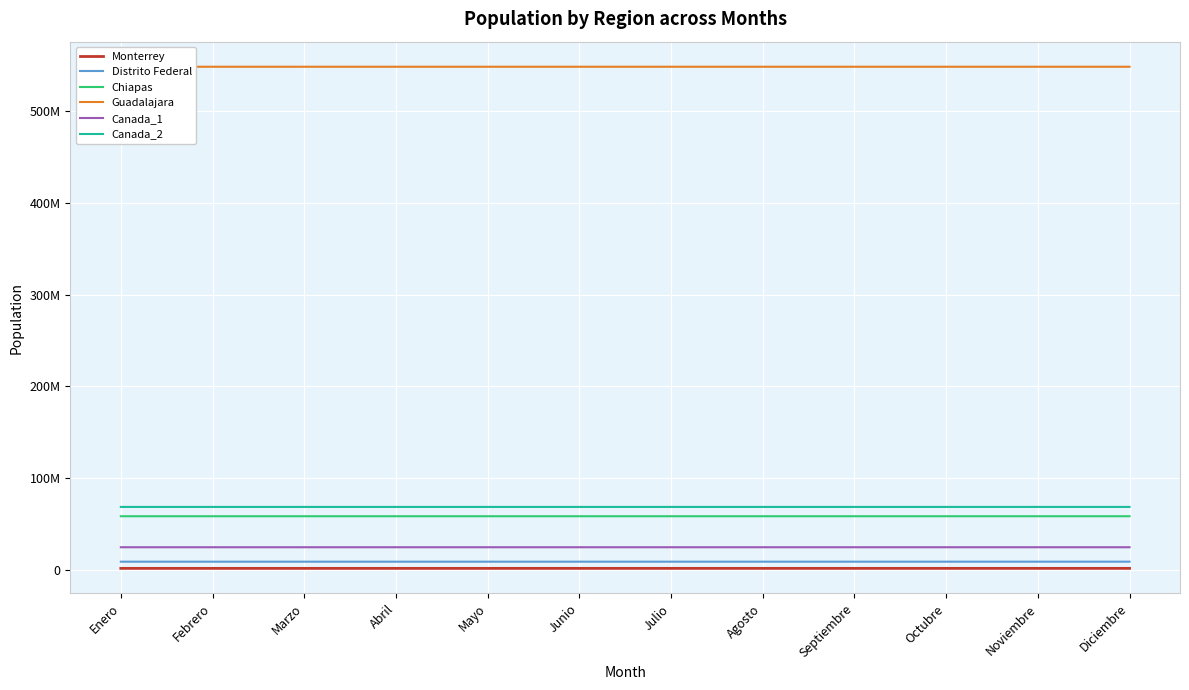

True or false: Distrito Federal and Canada_1 intersect in this chart.

False